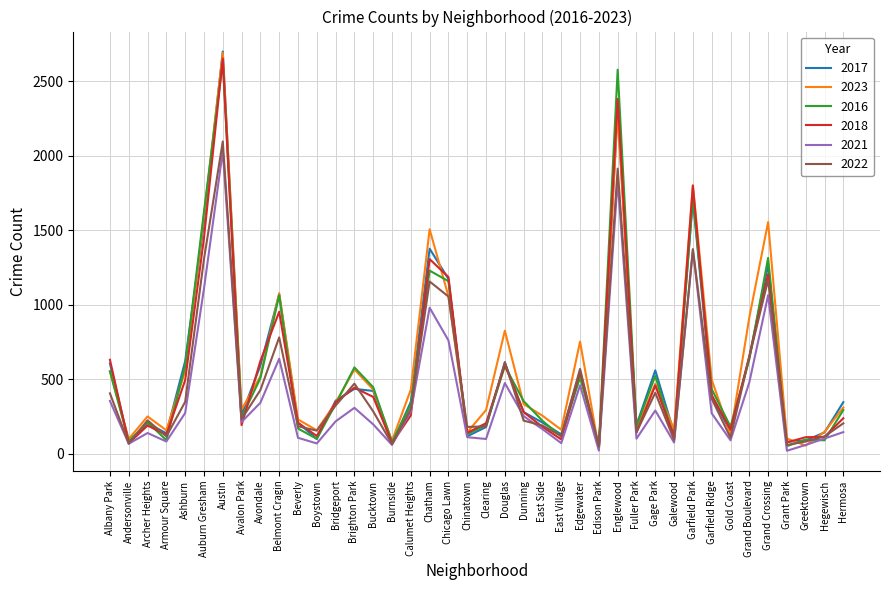

At which category is the sum across all series the highest?

Austin